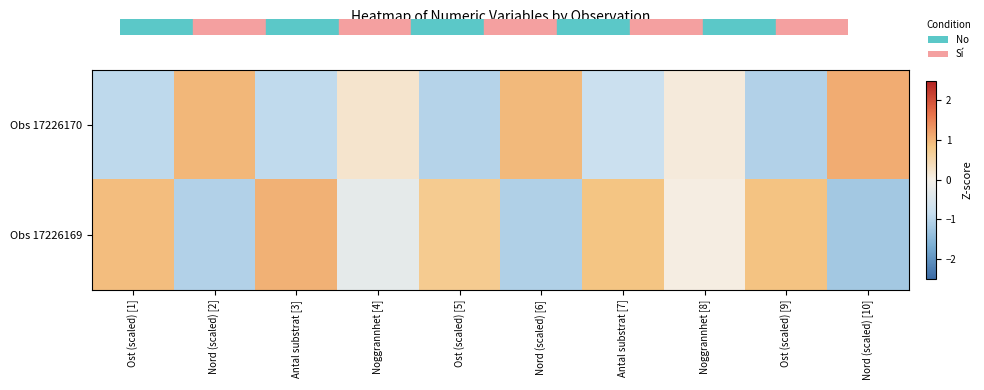

Reading left to right, transcribe all the data shown in this chart.

Obs 17226170: Ost (scaled) [1]=-0.9	Nord (scaled) [2]=1.0	Antal substrat [3]=-0.9	Noggrannhet [4]=0.2	Ost (scaled) [5]=-1.0	Nord (scaled) [6]=1.0	Antal substrat [7]=-0.8	Noggrannhet [8]=0.1	Ost (scaled) [9]=-1.1	Nord (scaled) [10]=1.1
Obs 17226169: Ost (scaled) [1]=0.9	Nord (scaled) [2]=-1.1	Antal substrat [3]=1.0	Noggrannhet [4]=-0.3	Ost (scaled) [5]=0.7	Nord (scaled) [6]=-1.1	Antal substrat [7]=0.8	Noggrannhet [8]=0.0	Ost (scaled) [9]=0.9	Nord (scaled) [10]=-1.2